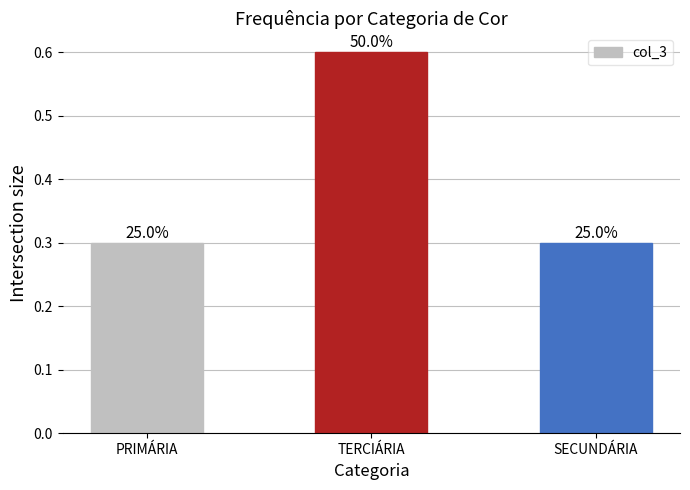

How many bars are there in total?

3